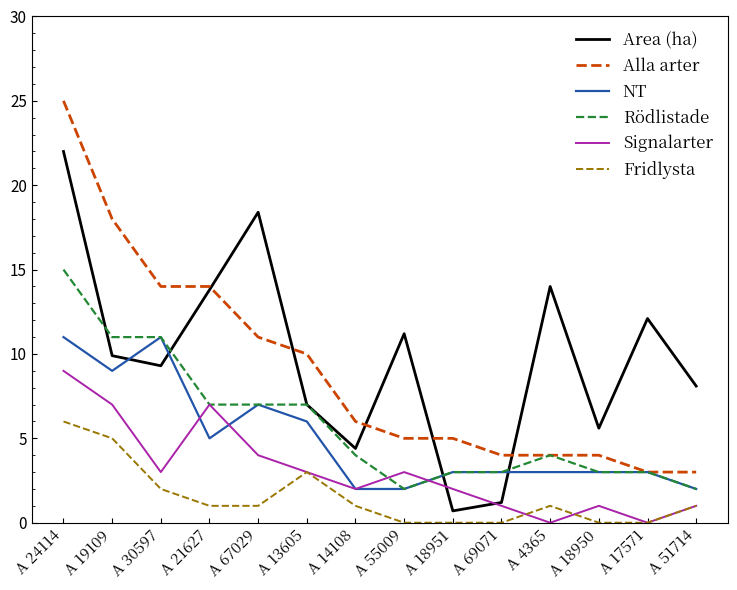

True or false: Alla arter and Area (ha) cross at least once.

True